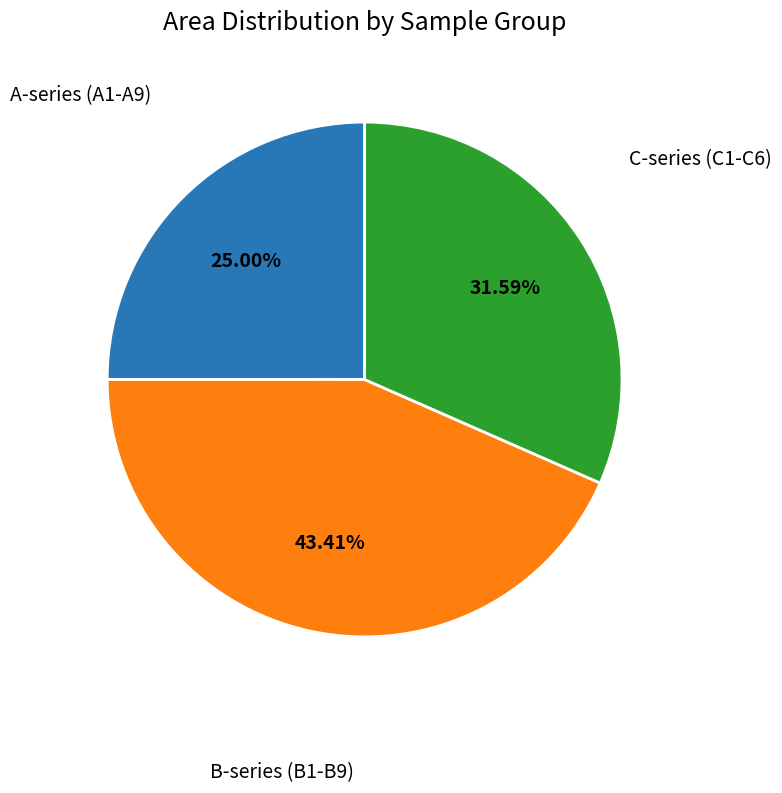

Is there a majority slice in this chart?

No